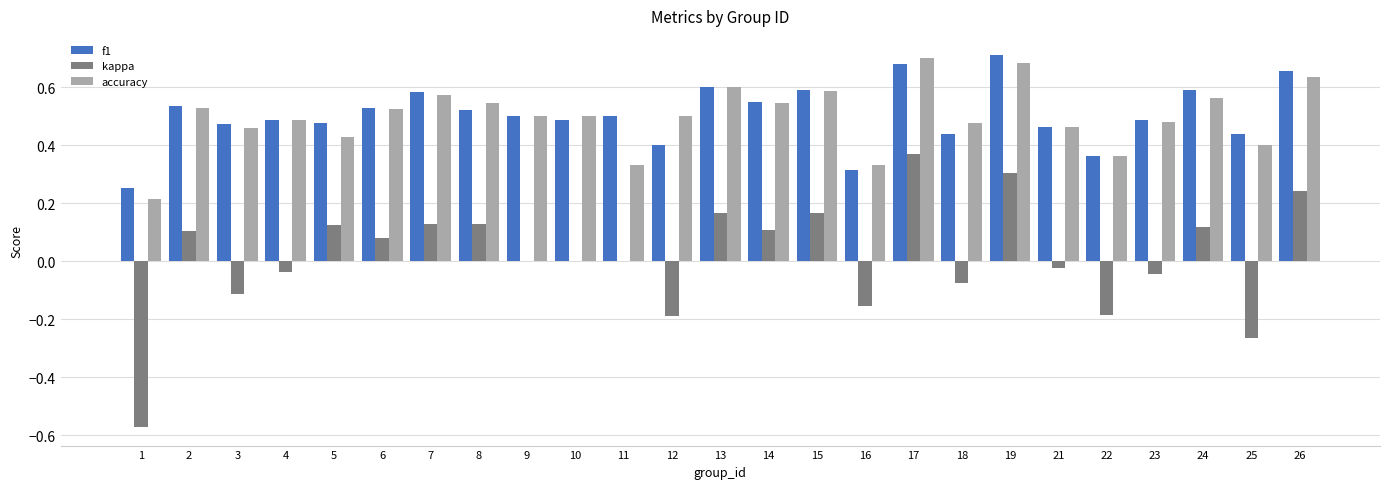

What is the sum of all accuracy values?

12.4